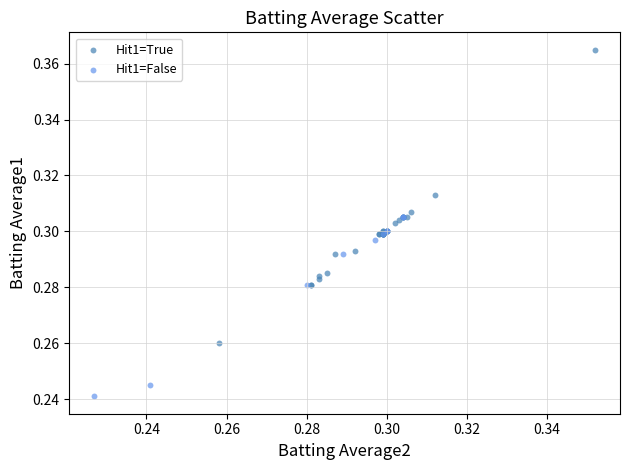

Which series reaches the minimum Y coordinate?

Hit1=False